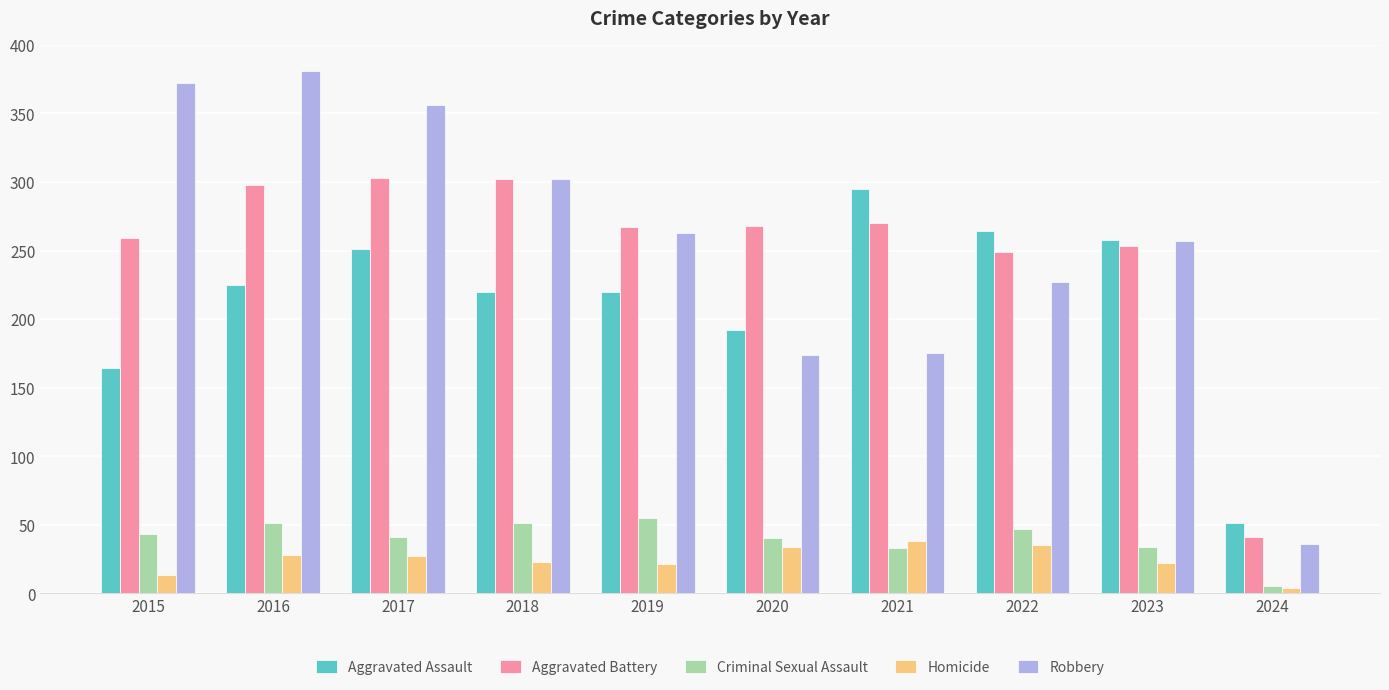

Which category has the highest value across all series?

2016